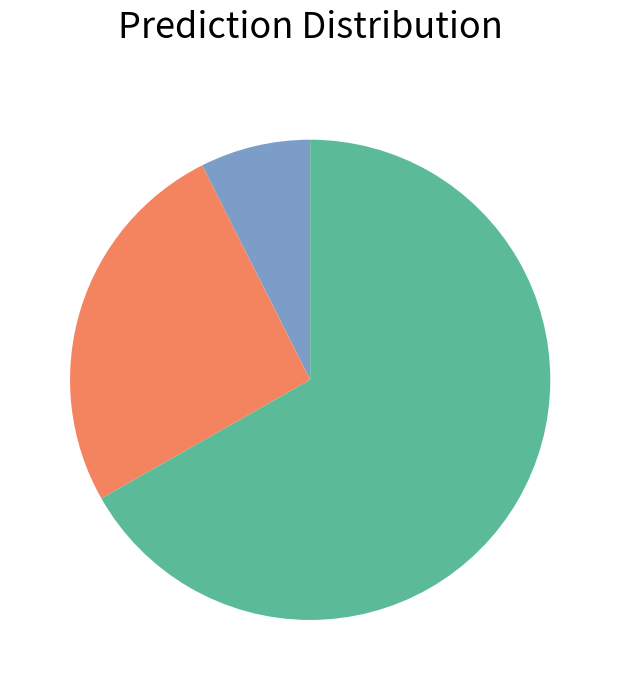

Does any single category account for the majority?

Yes